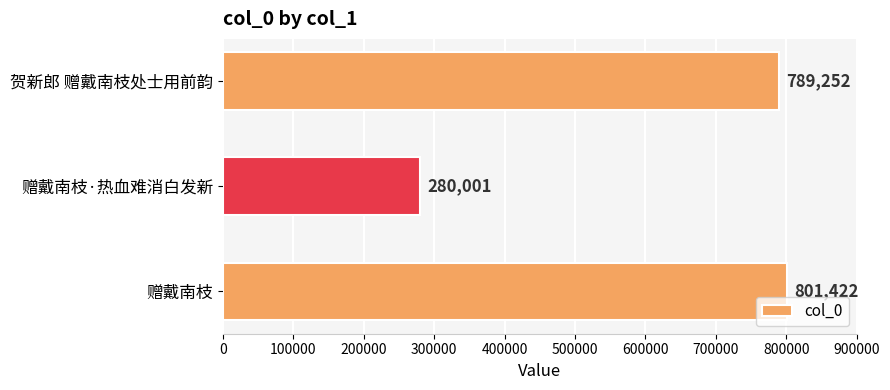

What value does the data have at 赠戴南枝, to the nearest 50?

801400